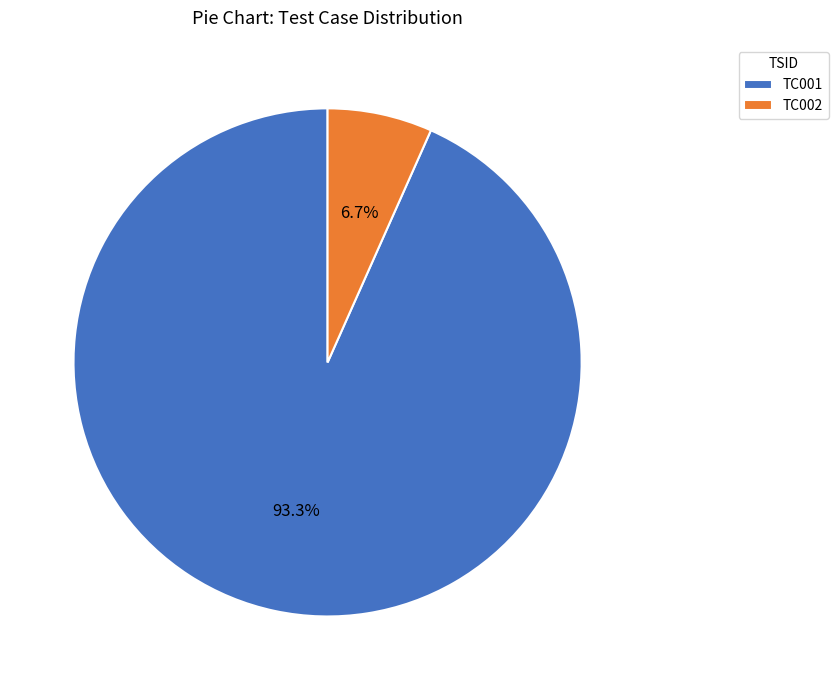

Which has a higher value, TC002 or TC001?

TC001